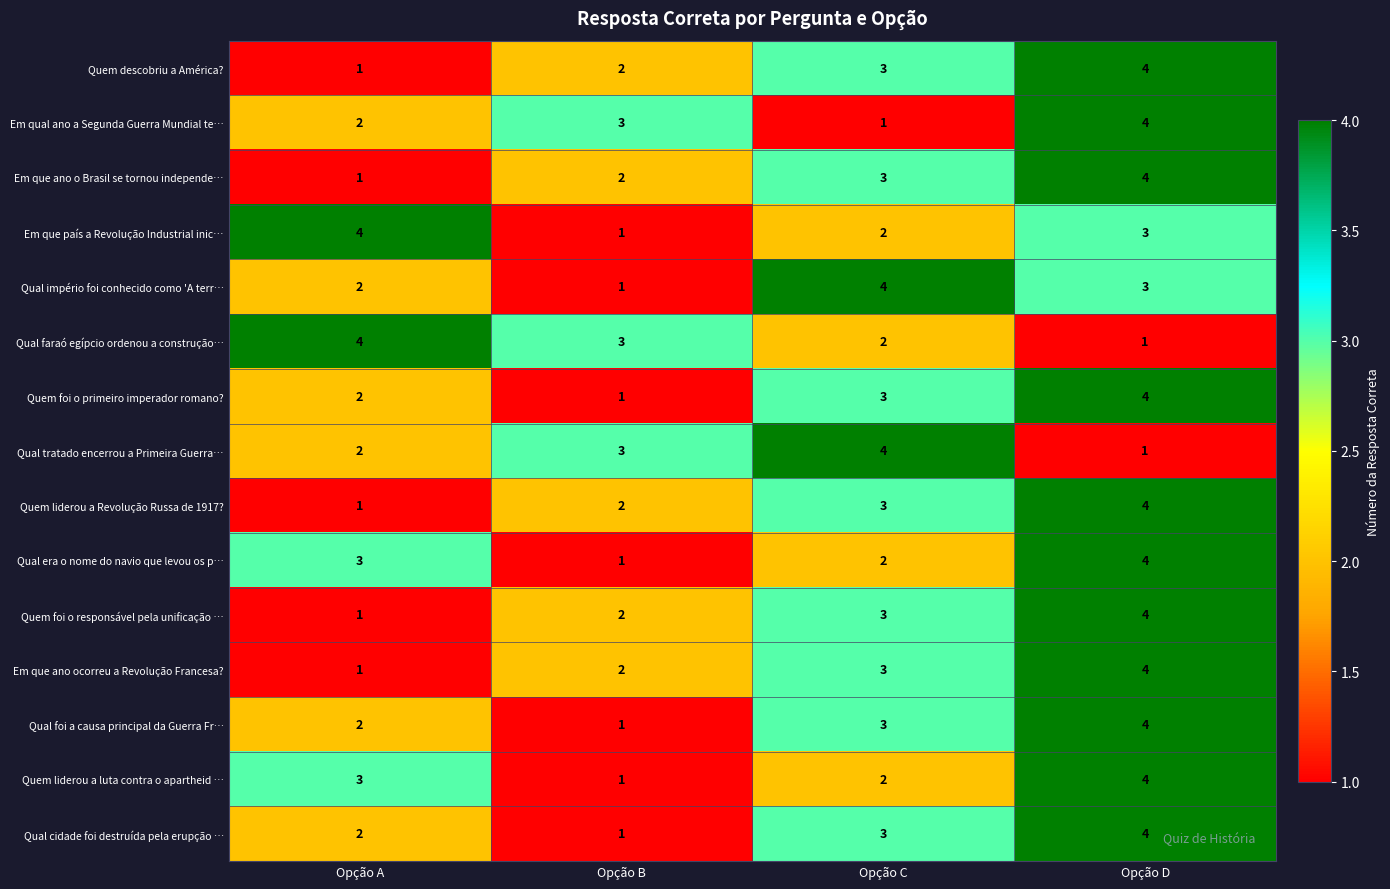

Is the value of Qual faraó egípcio ordenou a construção… at Opção B greater than the value of Quem liderou a Revolução Russa de 1917? at Opção B?

Yes